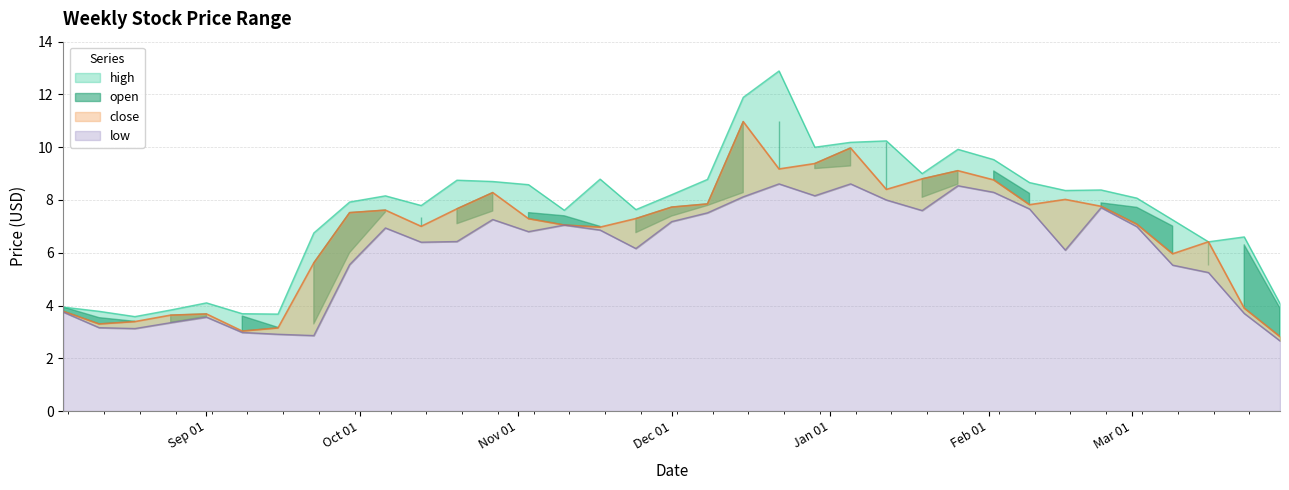

Is the value of low at 2024-11-17 greater than the value of close at 2025-03-02?

No